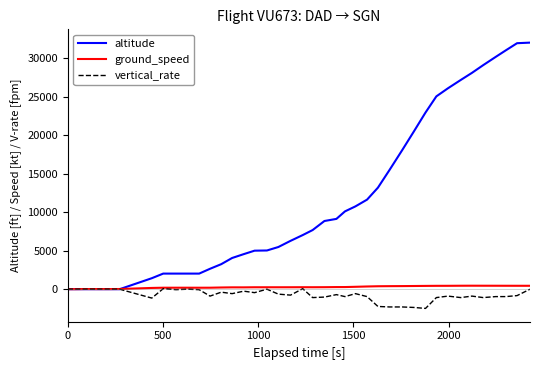

What is the highest value of the vertical_rate series?

64